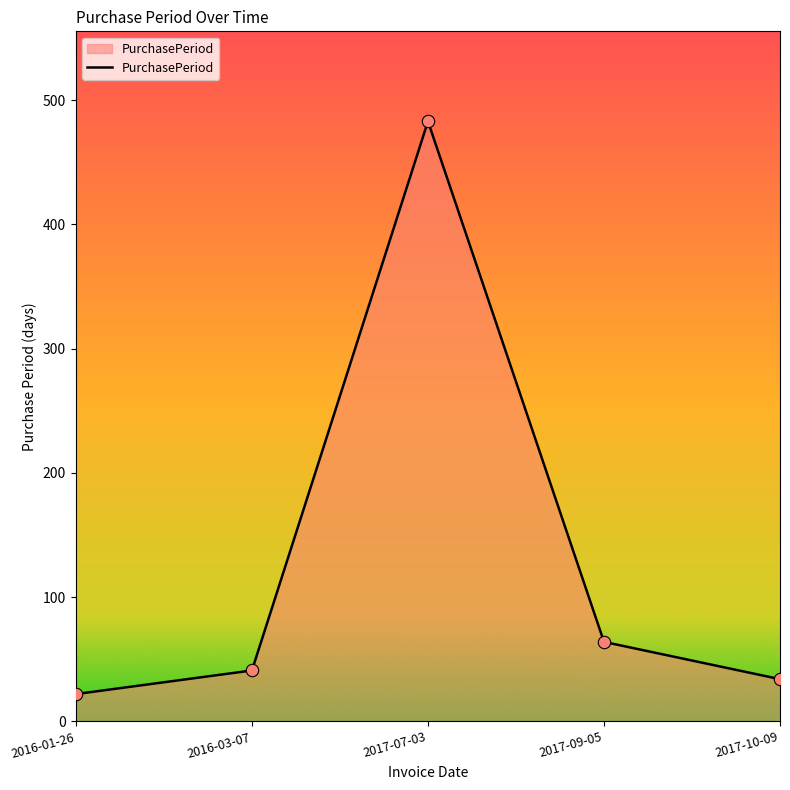

What is the ratio of the value at 2016-03-07 to the value at 2017-09-05?

0.6